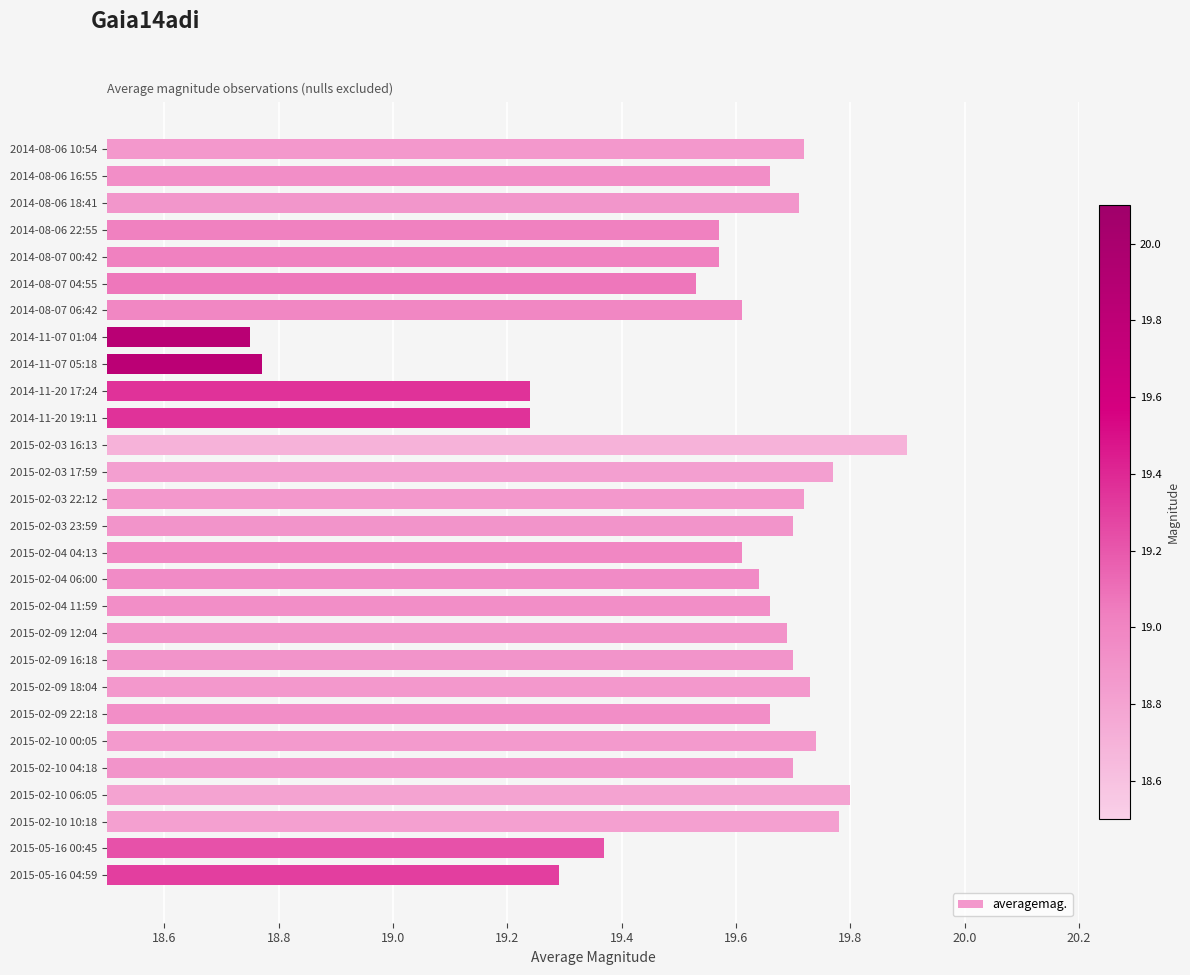

The value at 2014-08-07 06:42 is 33.1. True or false?

False